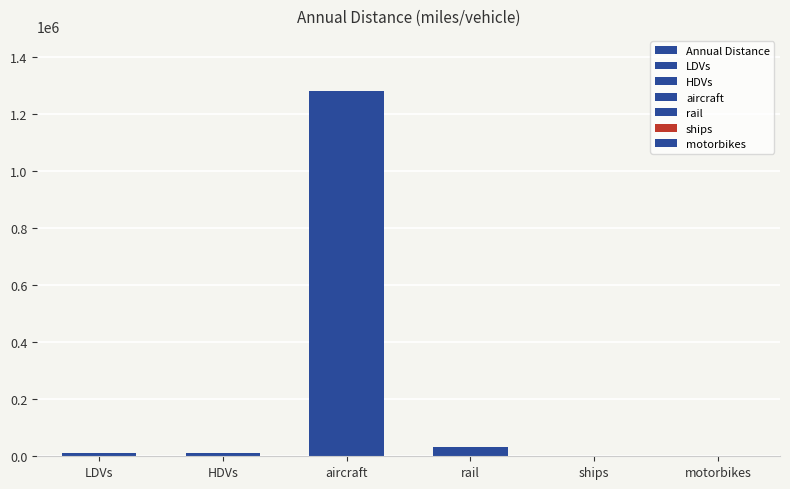

What is the ratio of the value at motorbikes to the value at ships?

9.9